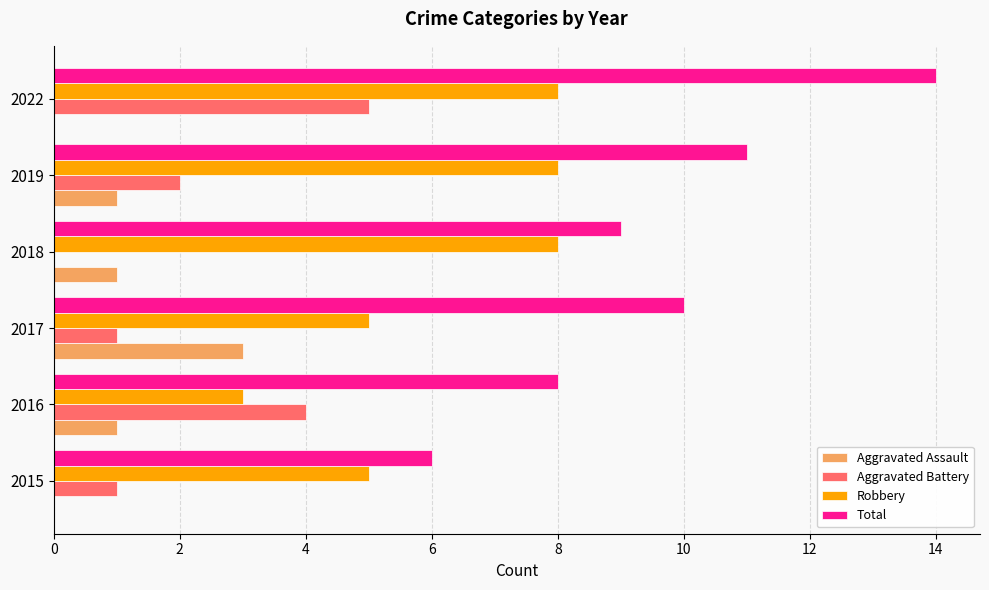

At which category is the sum across all series the highest?

2022